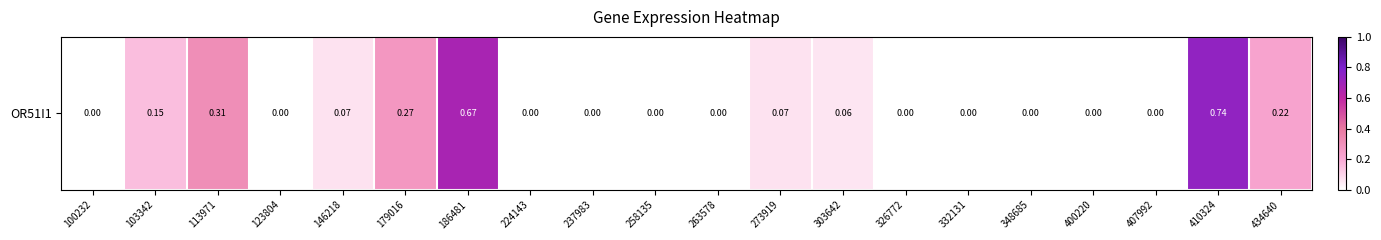

Between 103342 and 237983, which is larger?

103342